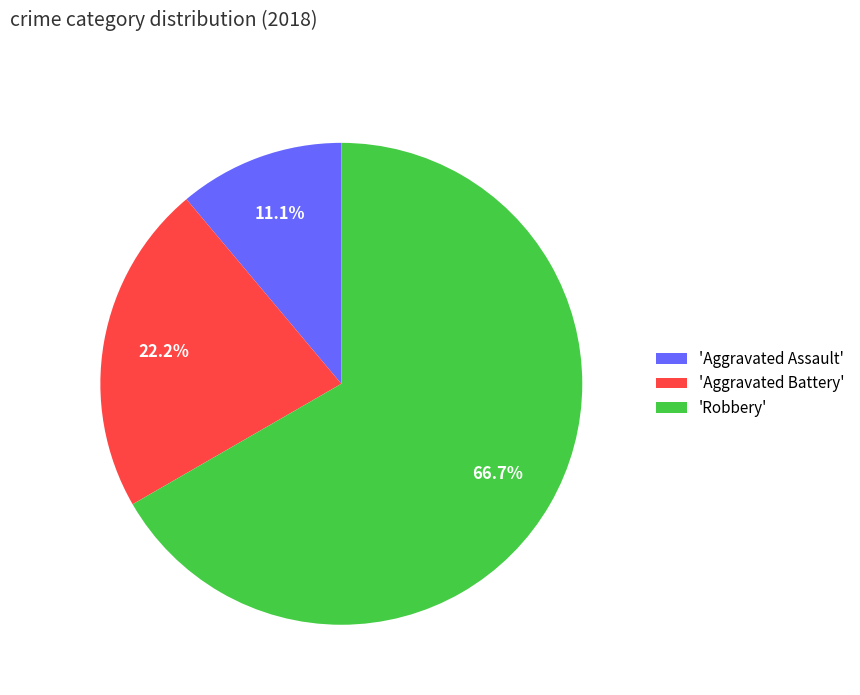

Rank the categories by value from highest to lowest.

'Robbery', 'Aggravated Battery', 'Aggravated Assault'